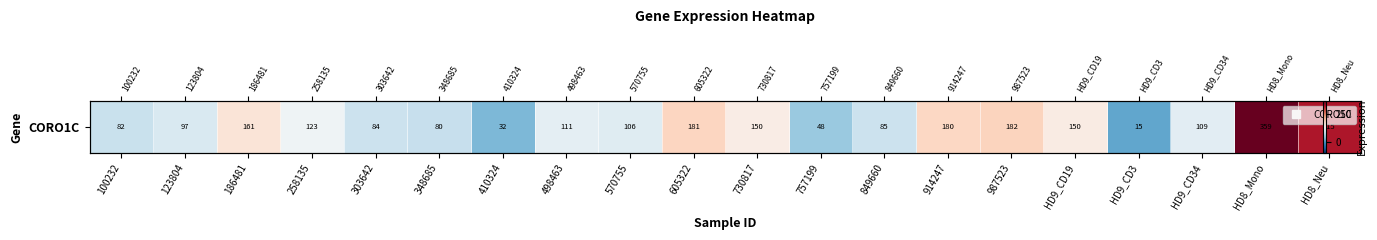

Which category has the highest value across all series?

HD8_Mono